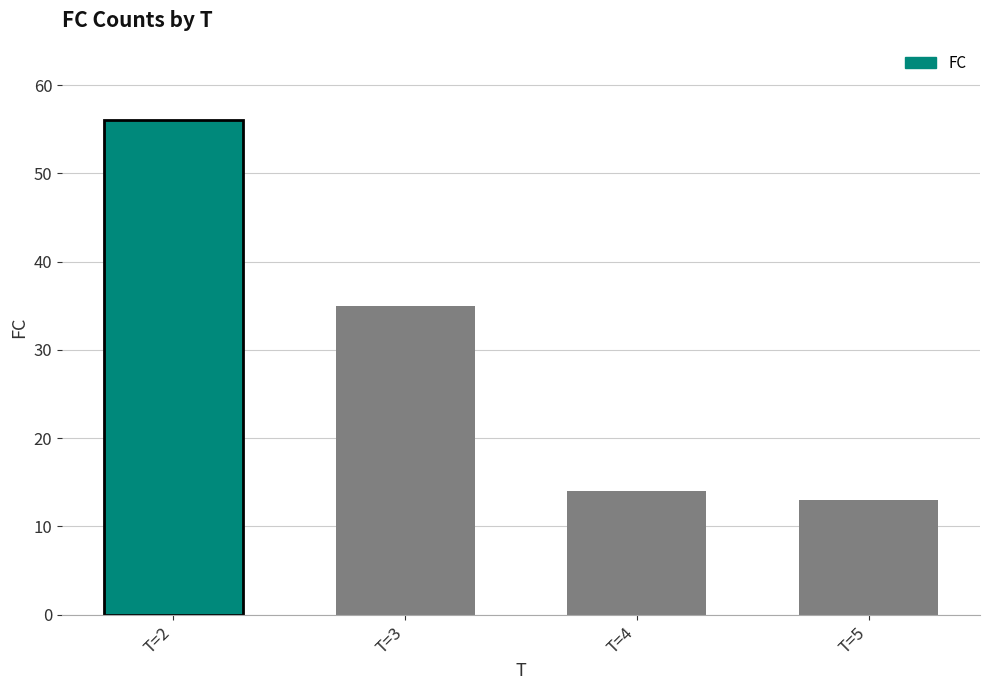

What is the sum of all values?

118